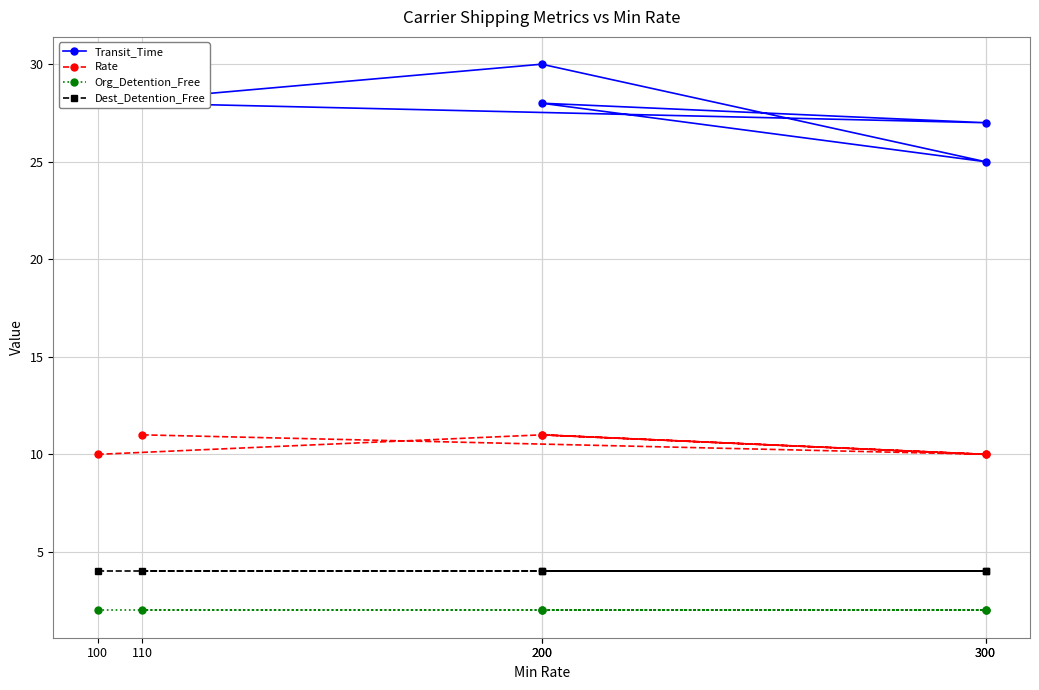

At which category does the chart reach its minimum across all series?

100